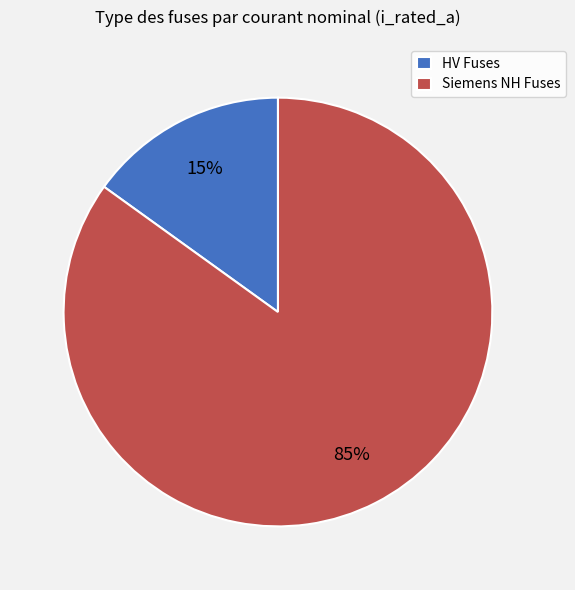

Is the sum of HV Fuses and Siemens NH Fuses greater than half?

Yes